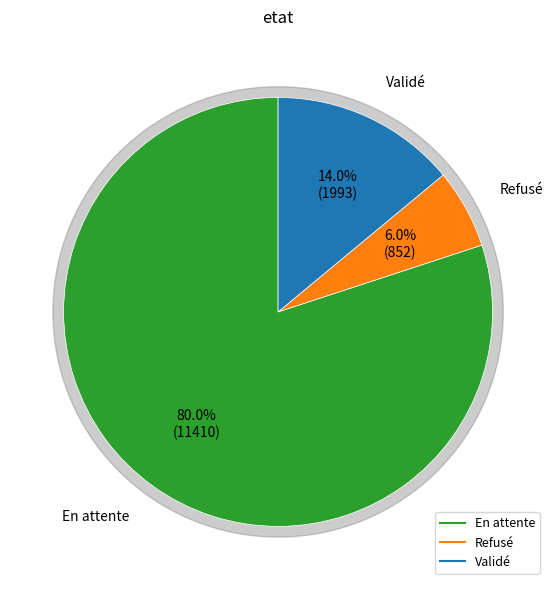

To the nearest percent, what portion does Validé represent?

14%